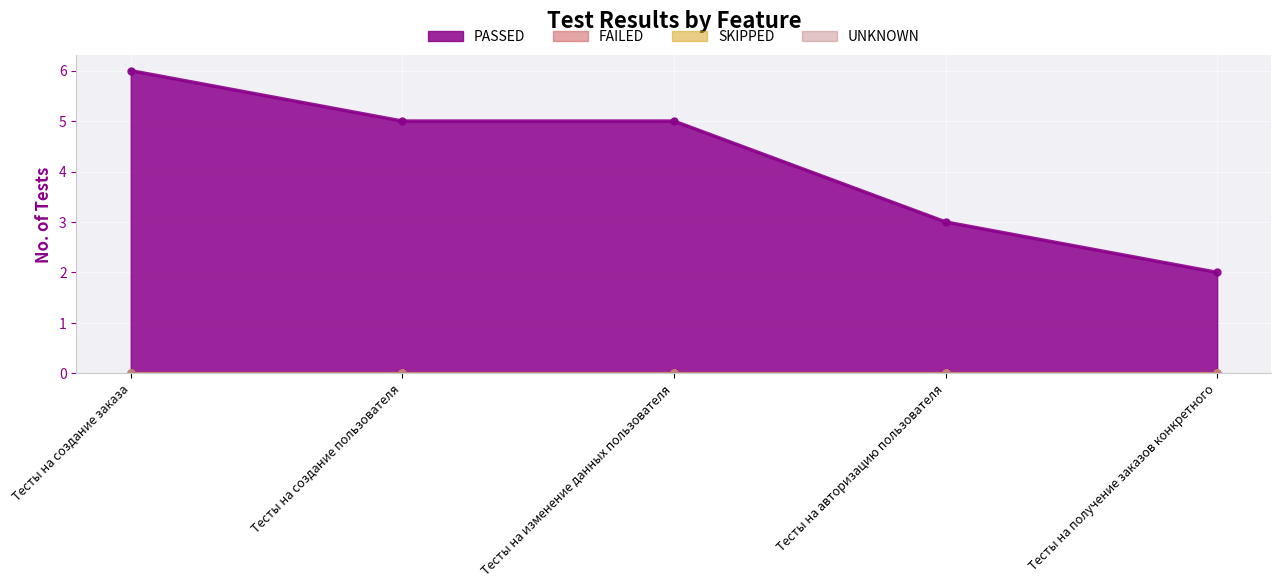

Reading left to right, extract all data points from this chart.

PASSED: Тесты на создание заказа=6	Тесты на создание пользователя=5	Тесты на изменение данных пользователя=5	Тесты на авторизацию пользователя=3	Тесты на получение заказов конкретного=2
FAILED: Тесты на создание заказа=0	Тесты на создание пользователя=0	Тесты на изменение данных пользователя=0	Тесты на авторизацию пользователя=0	Тесты на получение заказов конкретного=0
SKIPPED: Тесты на создание заказа=0	Тесты на создание пользователя=0	Тесты на изменение данных пользователя=0	Тесты на авторизацию пользователя=0	Тесты на получение заказов конкретного=0
UNKNOWN: Тесты на создание заказа=0	Тесты на создание пользователя=0	Тесты на изменение данных пользователя=0	Тесты на авторизацию пользователя=0	Тесты на получение заказов конкретного=0